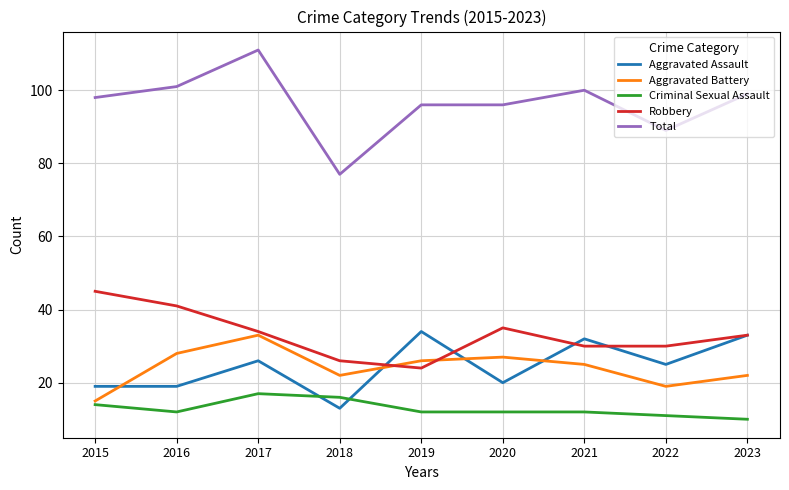

Which series has the widest spread of values?

Total